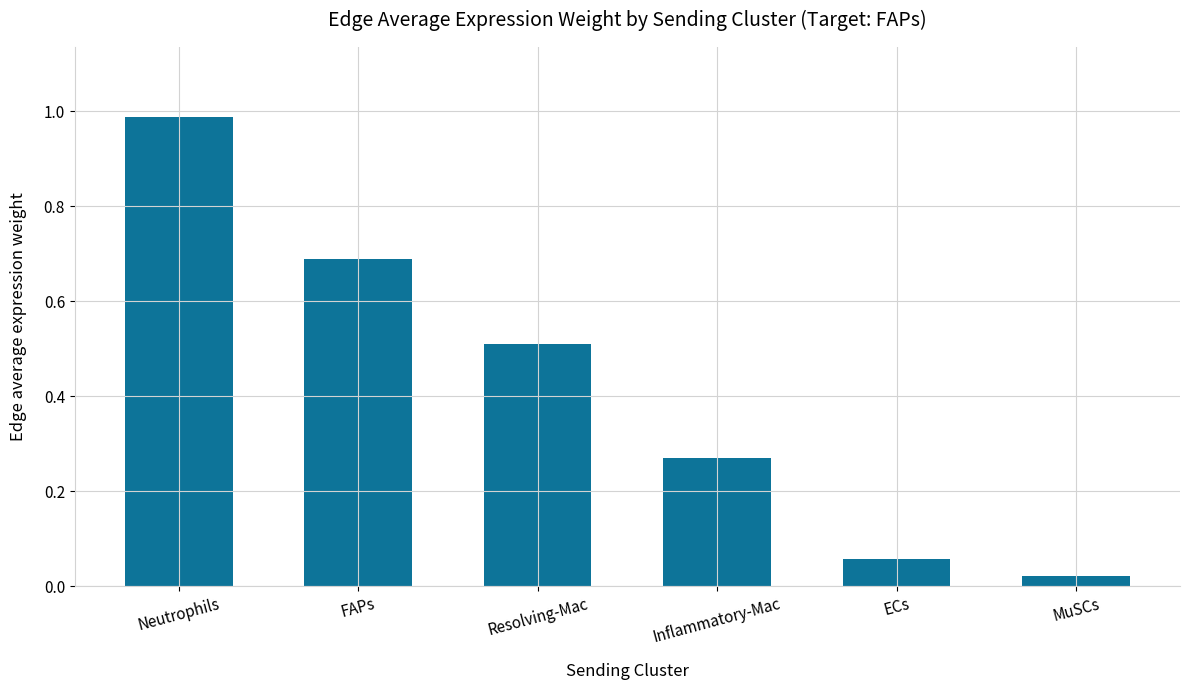

The value at Neutrophils is 0.7. True or false?

False